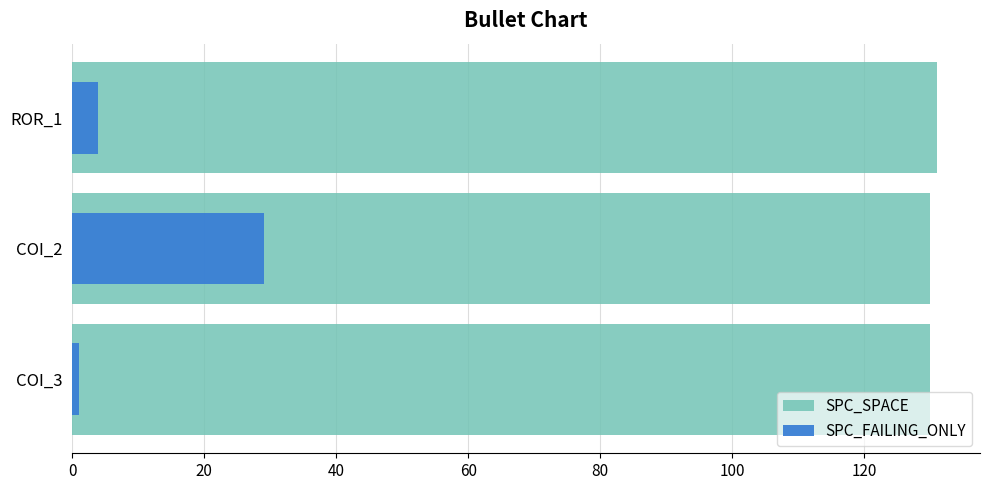

Reading left to right, transcribe all the data shown in this chart.

SPC_SPACE: 130	130	131
SPC_FAILING_ONLY: 1	29	4